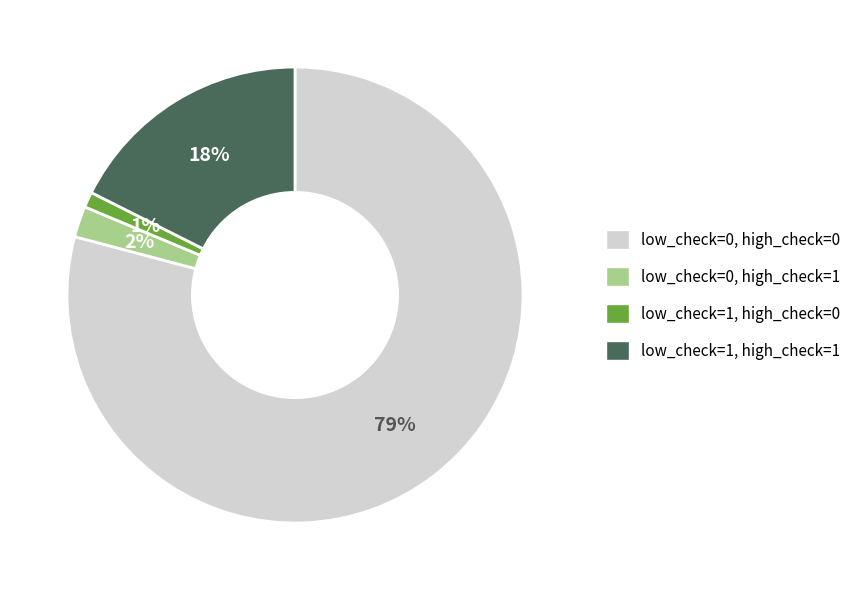

Does low_check=0, high_check=0 account for over 50% of the chart?

Yes